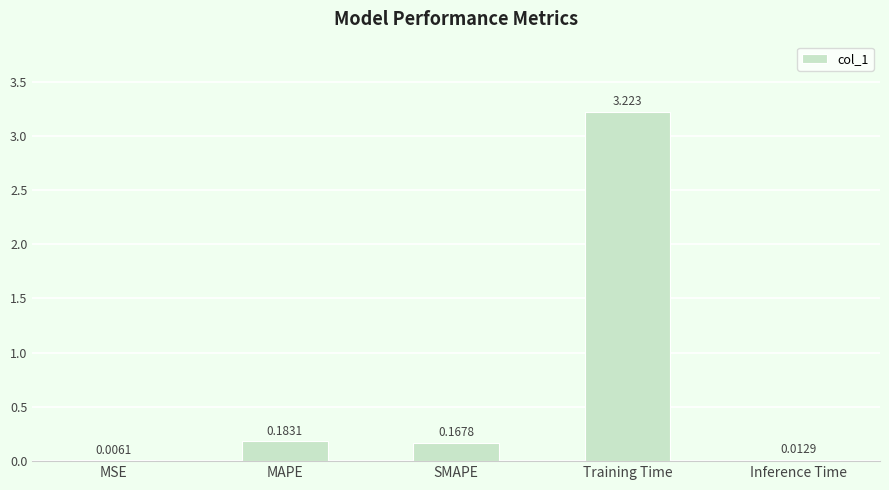

Between MSE and Training Time, which is larger?

Training Time